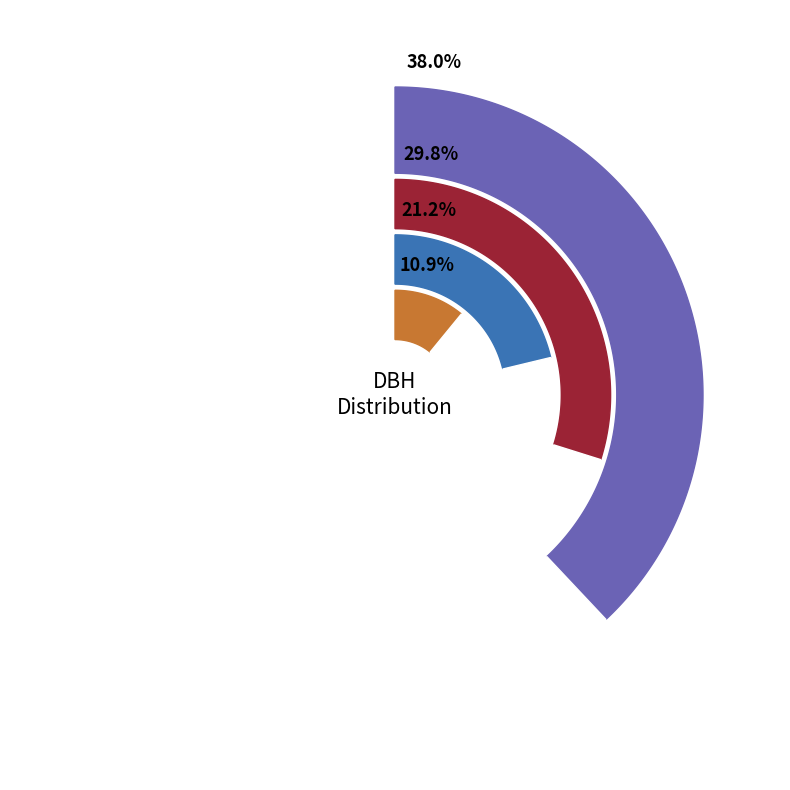

To the nearest percent, what percentage of the pie is 181113006?

10%